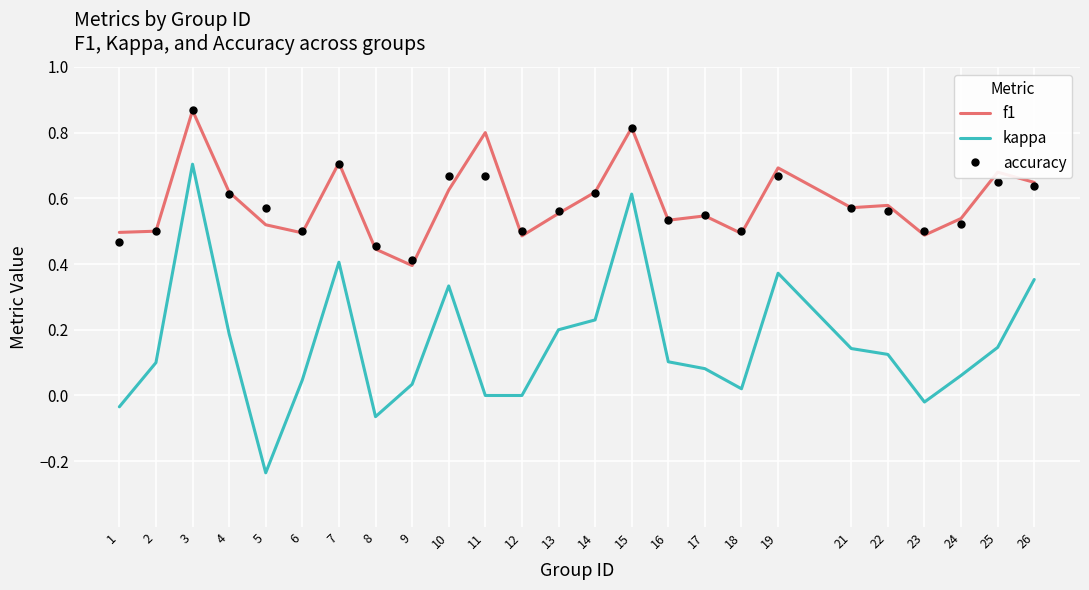

Which category has the highest value across all series?

3